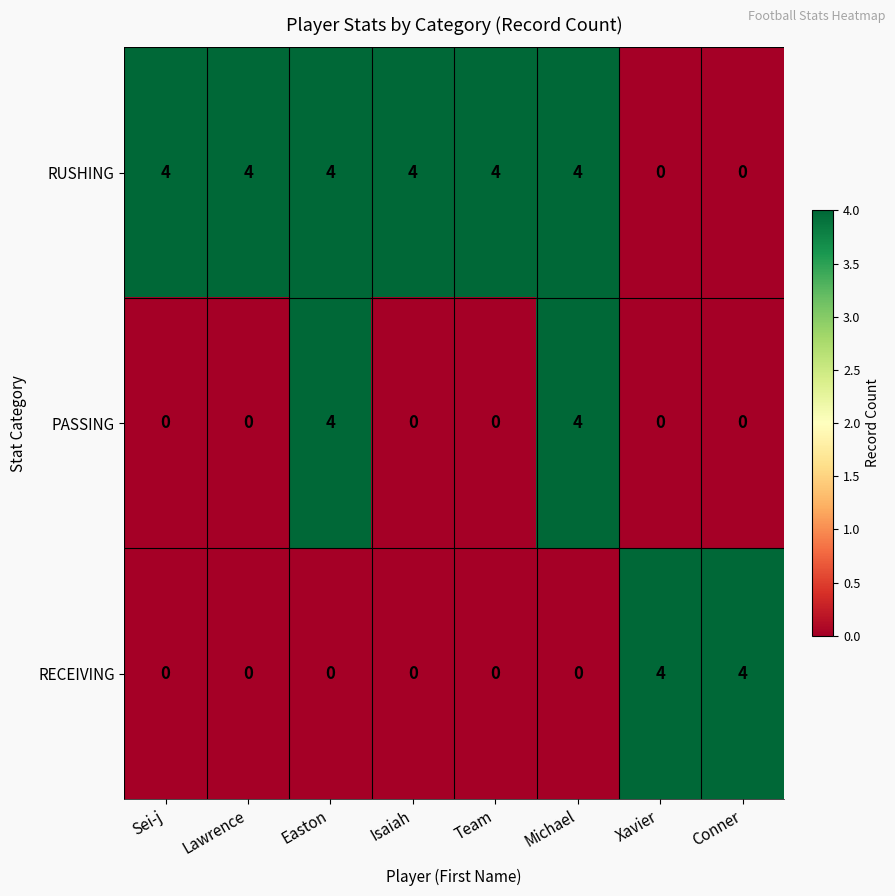

What is the spread (max minus min) of values at Lawrence?

4